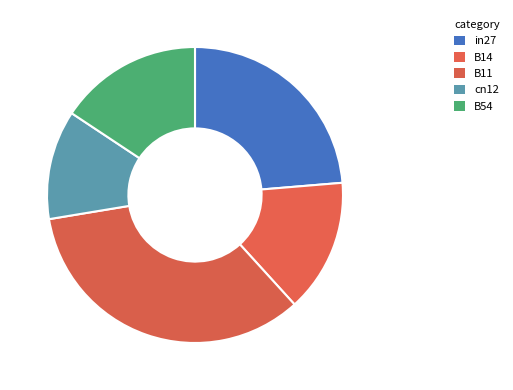

Is it true that in27 is 34% of the pie?

False